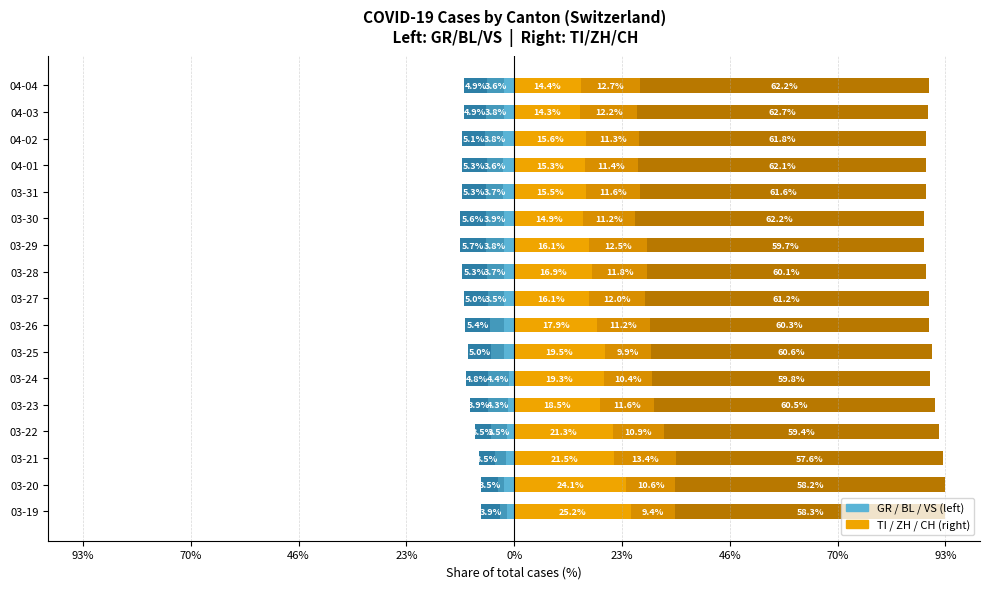

True or false: VS has a value of -0.9 at 03-20.

False